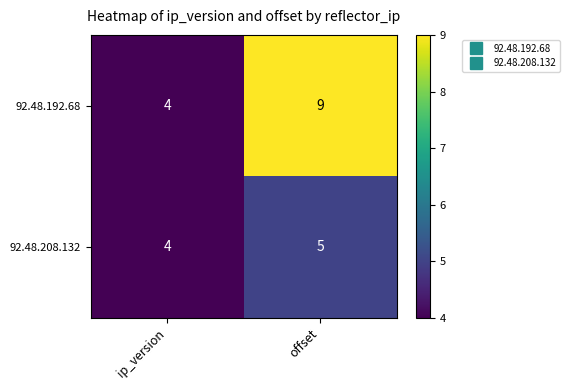

True or false: 92.48.208.132 has a value of 4 at ip_version.

True